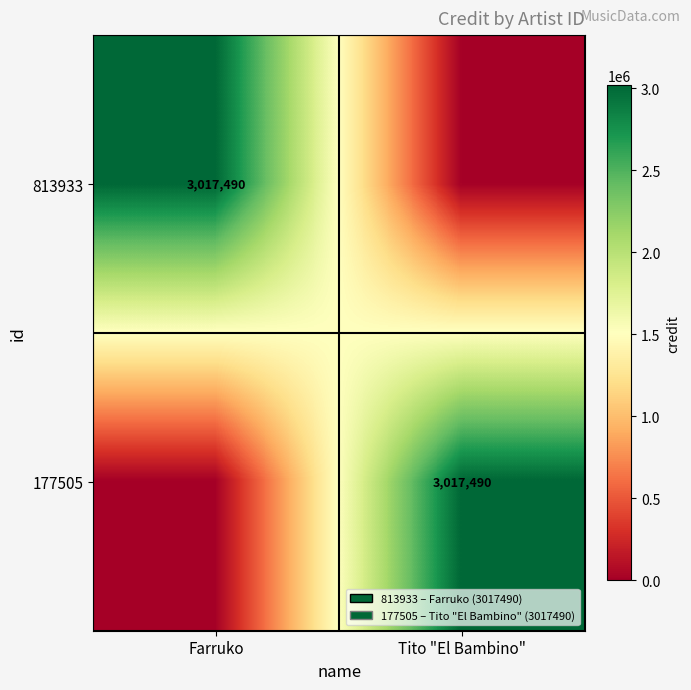

Is it true that 177505 equals 788857 at Tito "El Bambino"?

False